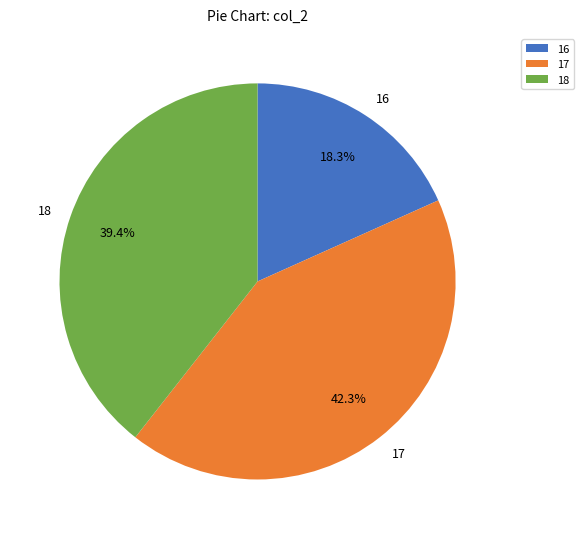

Is it true that 16 is 1% of the pie?

False